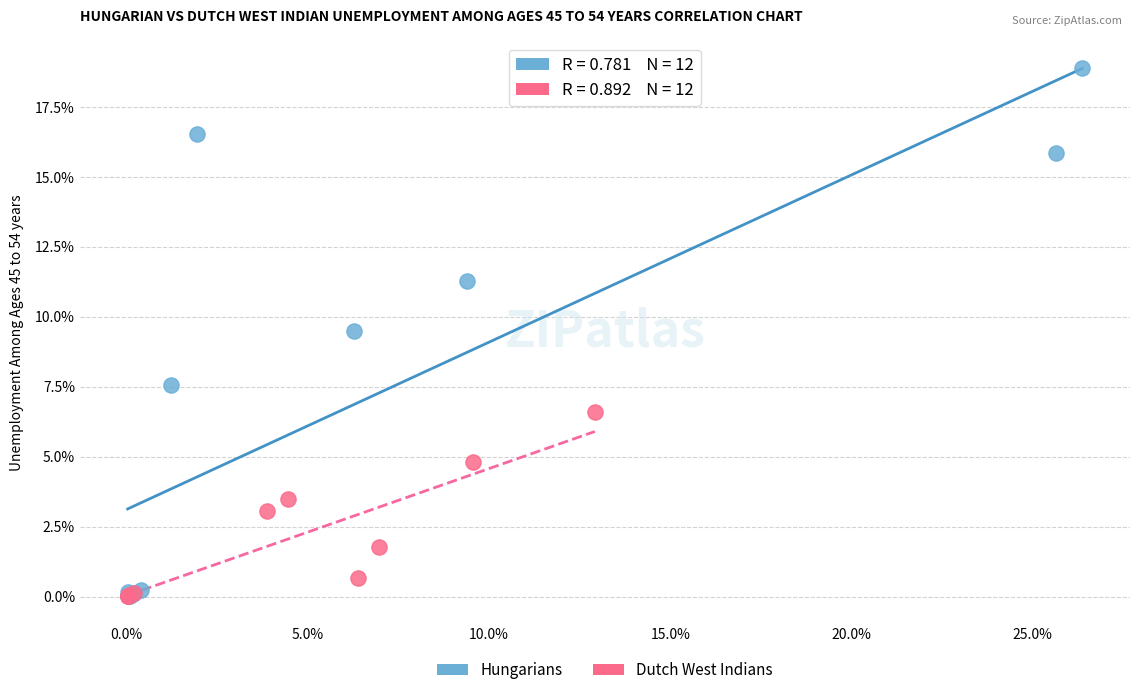

Which series reaches the maximum Y coordinate?

Hungarians